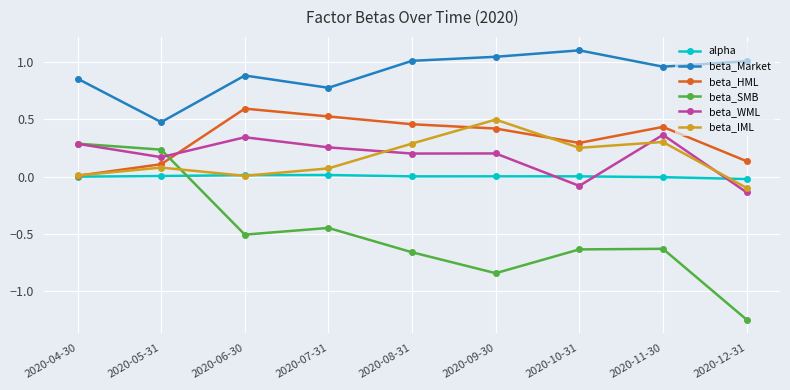

Is the value of beta_SMB at 2020-09-30 greater than the value of alpha at 2020-12-31?

No